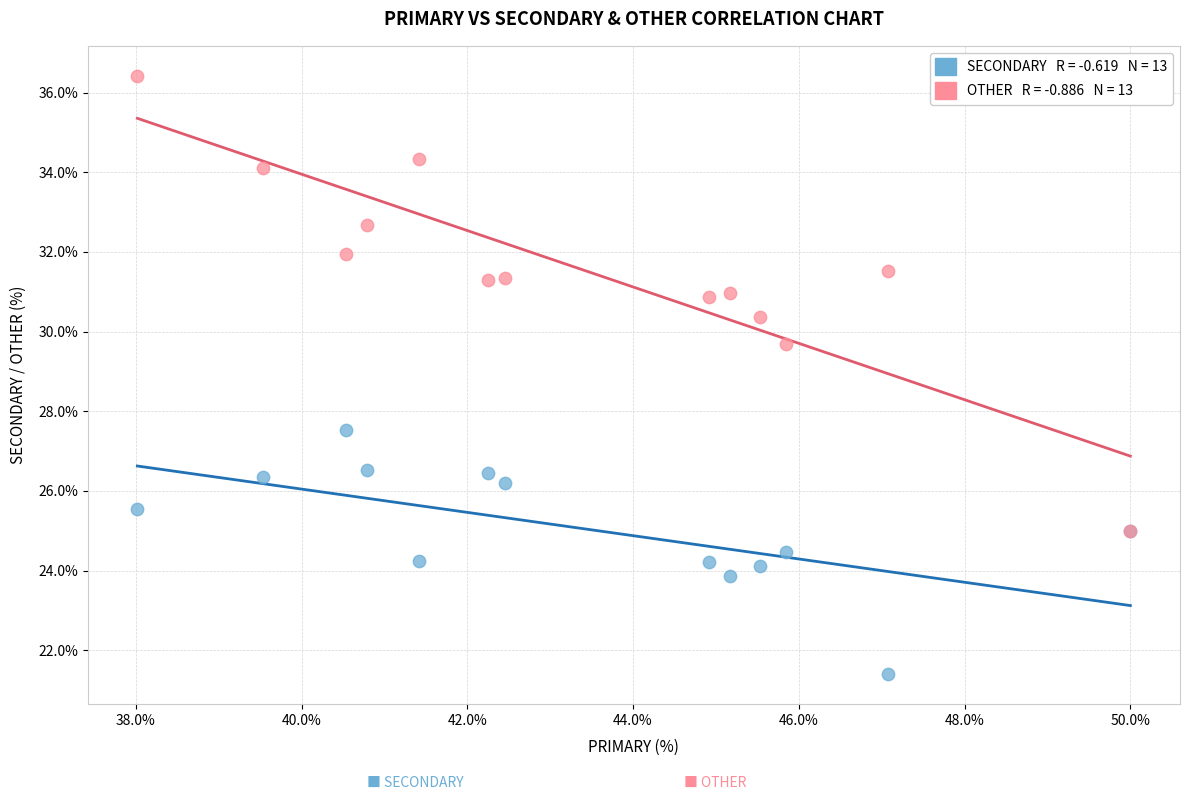

Across all series, what Y value is closest to 28?

27.5